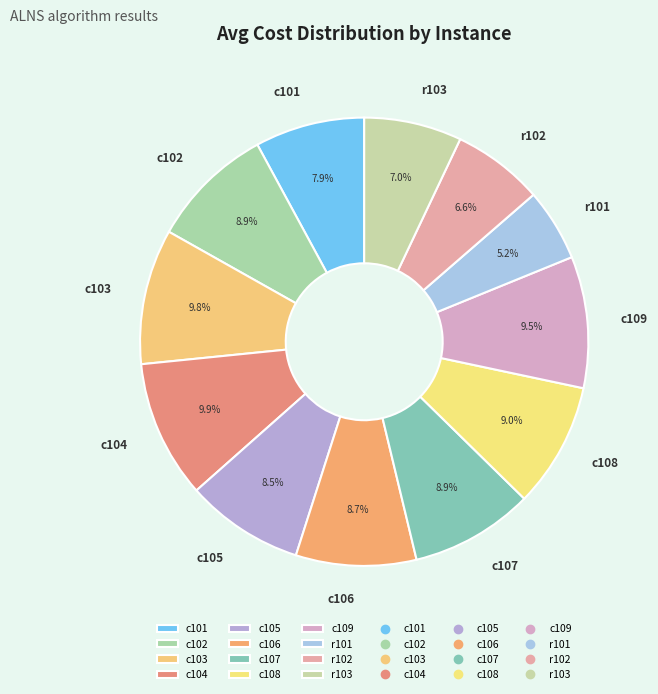

Is the sum of r103 and c101 greater than half?

No